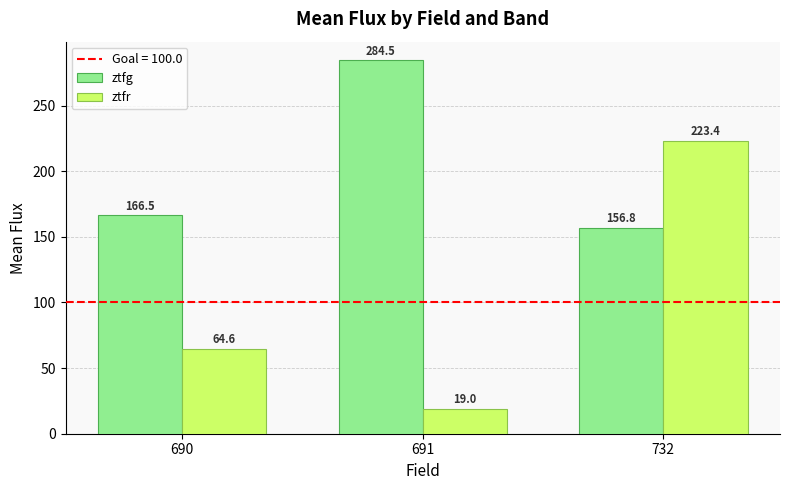

What is the total value across all series at 691?

303.5